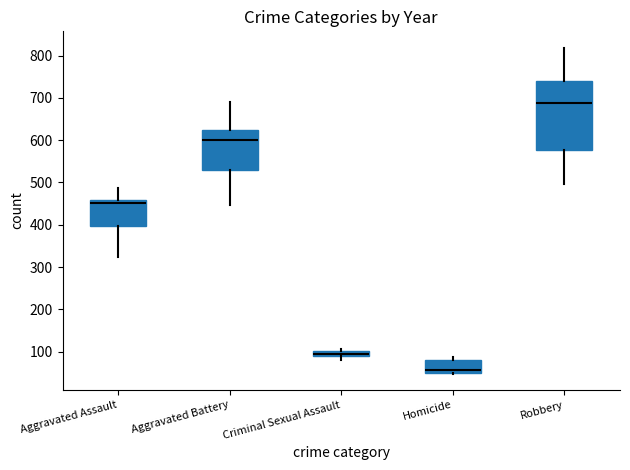

Rank the series by their maximum value, from highest to lowest.

Robbery, Aggravated Battery, Aggravated Assault, Criminal Sexual Assault, Homicide